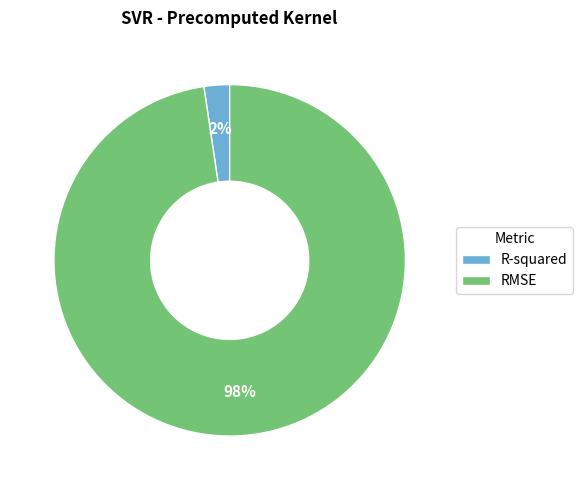

Which slice is the largest?

RMSE